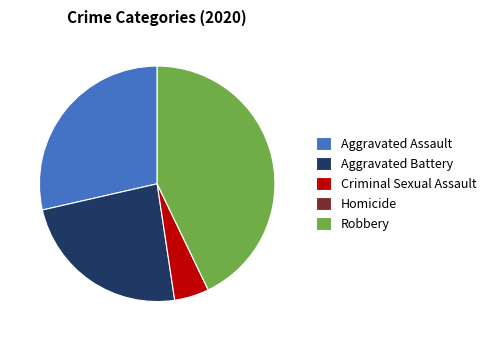

The Criminal Sexual Assault slice represents 5% of the pie. True or false?

True